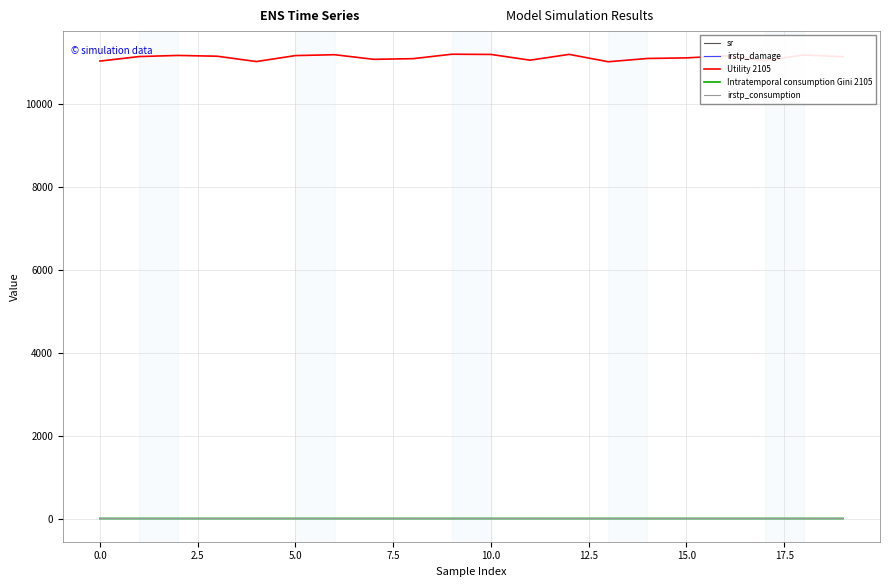

True or false: irstp_damage and Intratemporal consumption Gini 2105 intersect in this chart.

False